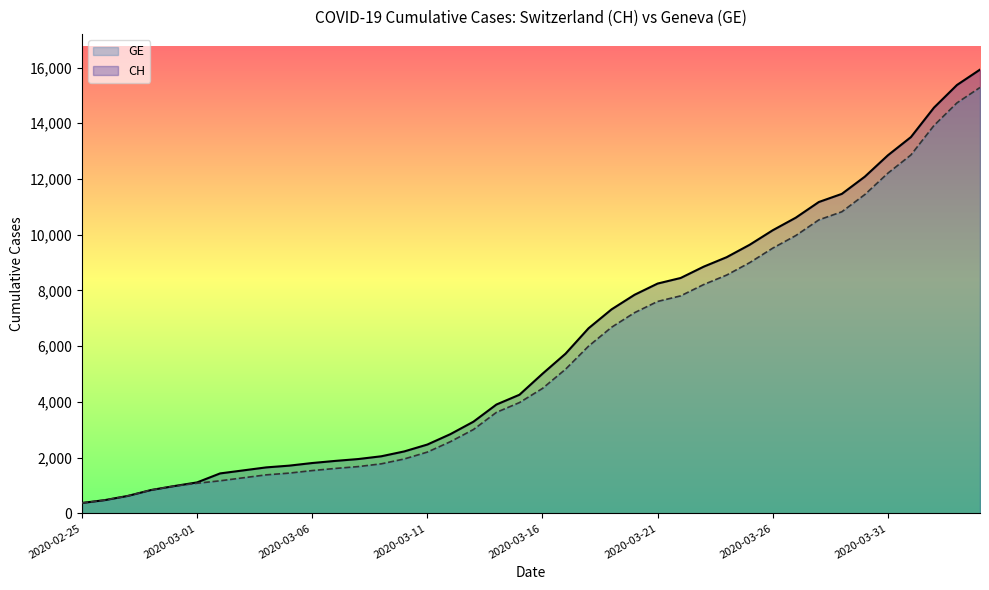

The value of CH at 8 is 2723. True or false?

False